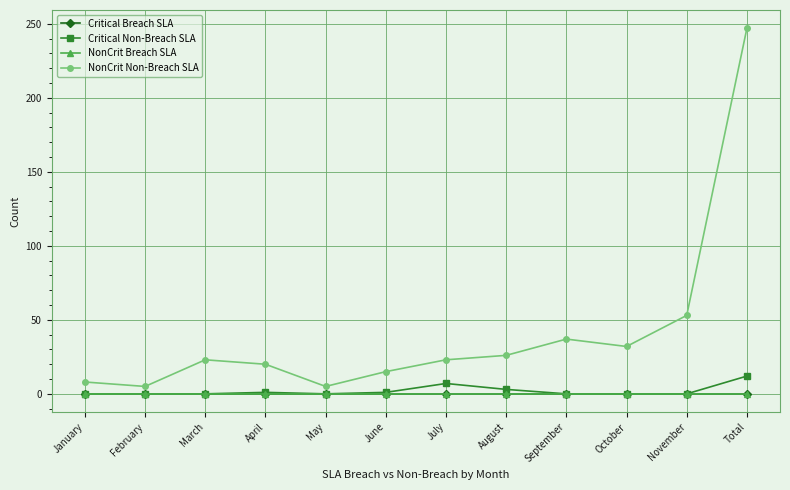

What is the value of the Critical Non-Breach SLA point at the 6th from the left?

1